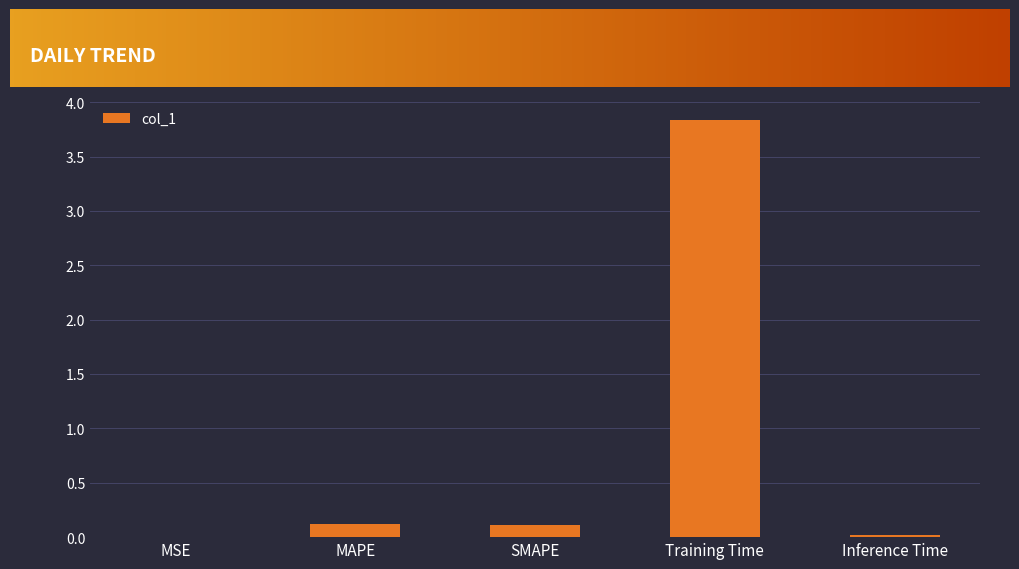

What is the sum of all values?

4.1